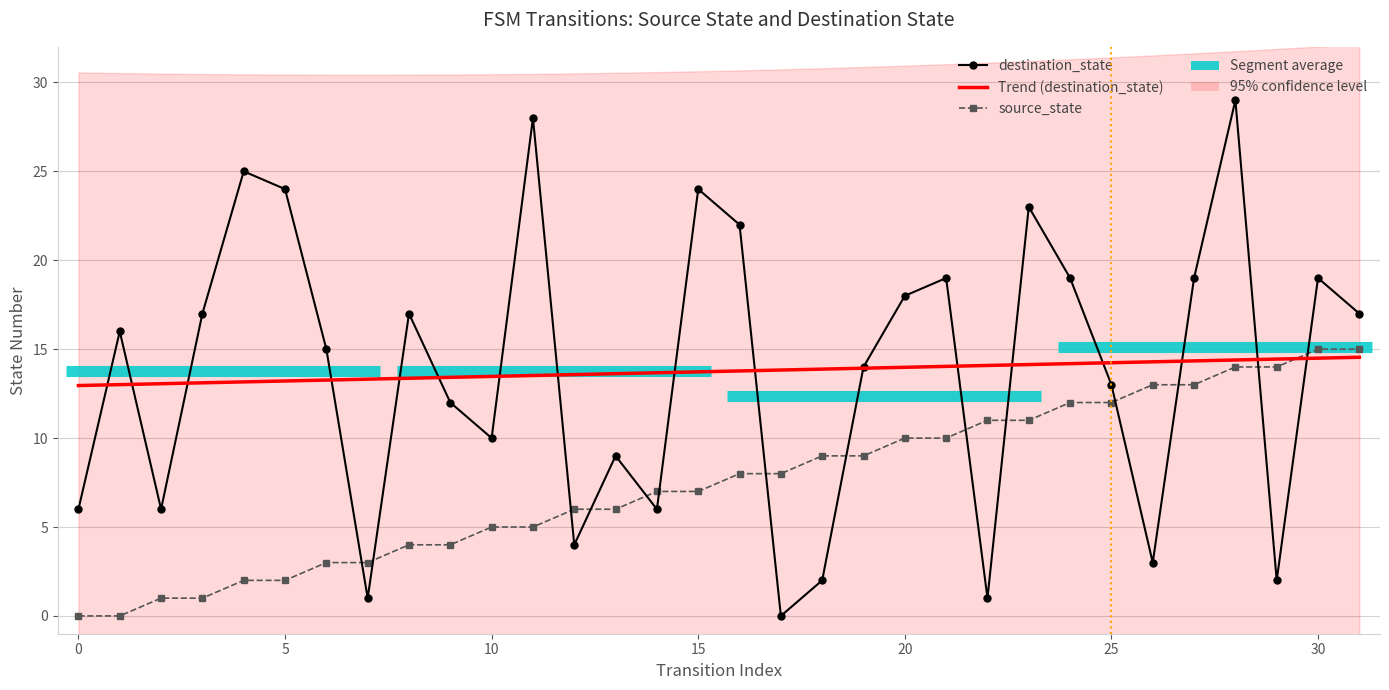

What is the maximum value for destination_state?

29